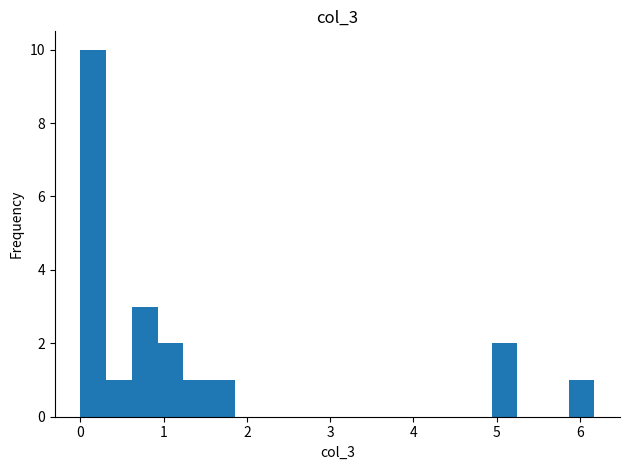

Around what value on the x-axis is the tallest bar? Give the approximate position of its centre, as read against the axis.

0.2